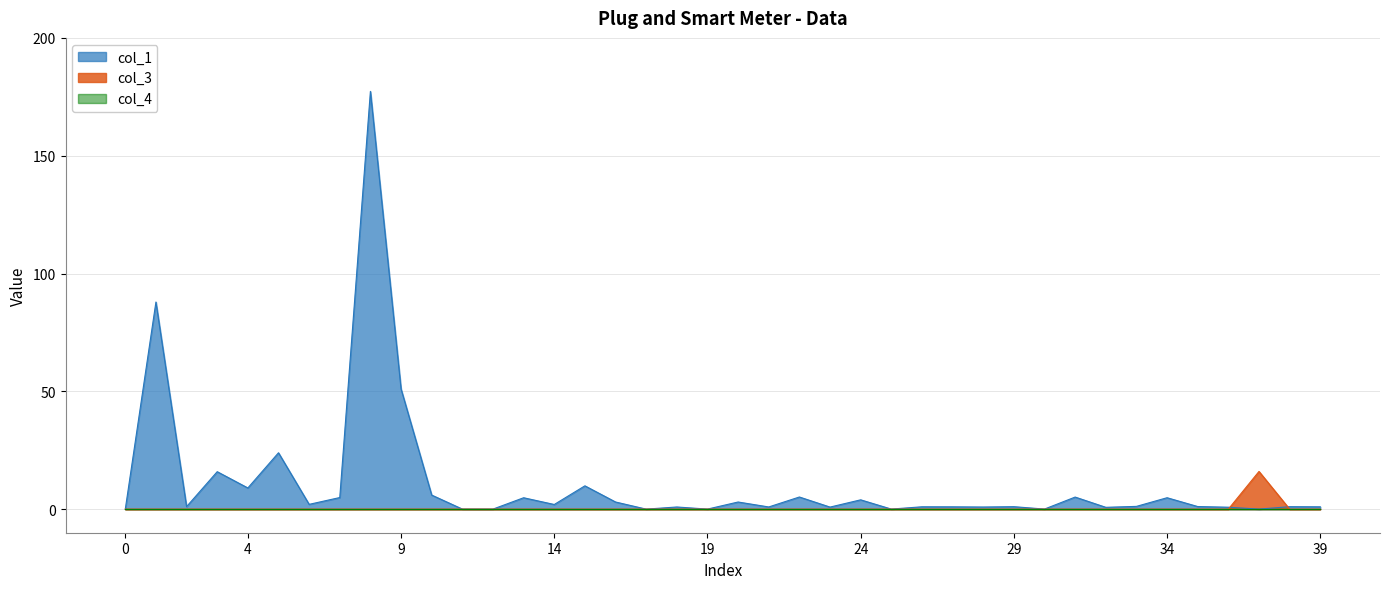

How many intersections are there between col_3 and col_1?

2